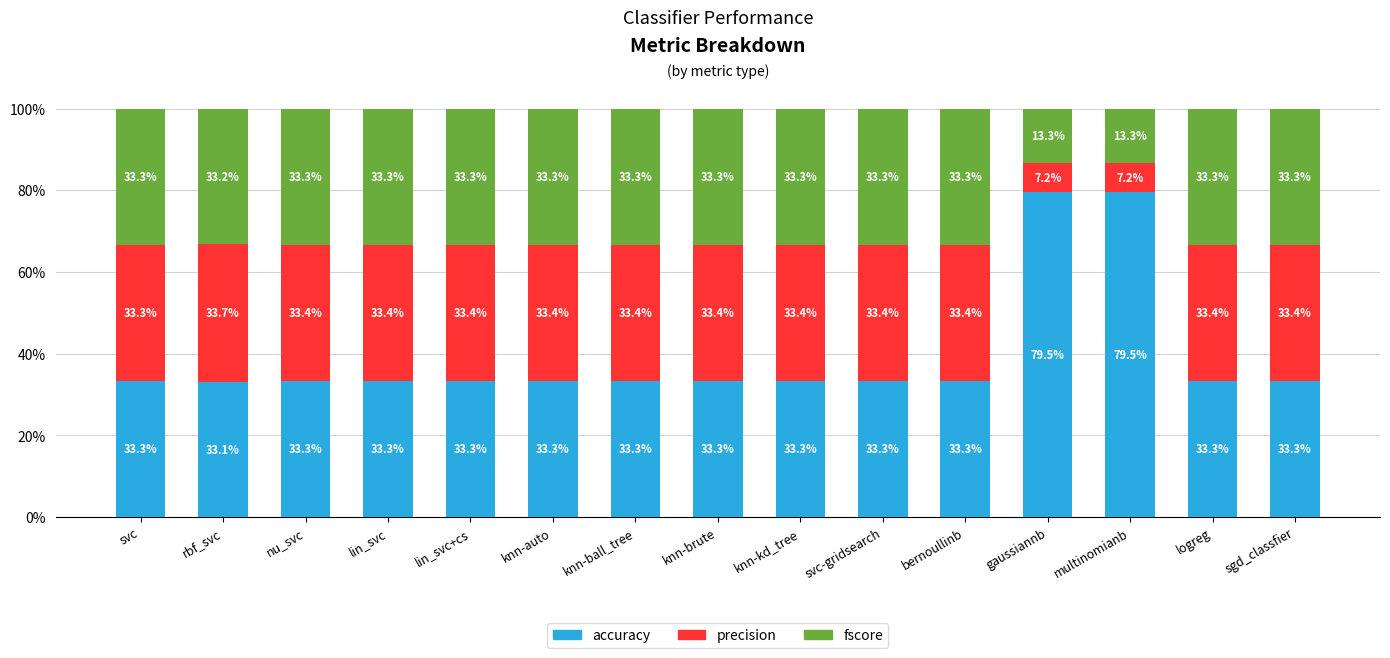

Reading left to right, transcribe the values for accuracy.

33.3	33.1	33.3	33.3	33.3	33.3	33.3	33.3	33.3	33.3	33.3	79.5	79.5	33.3	33.3